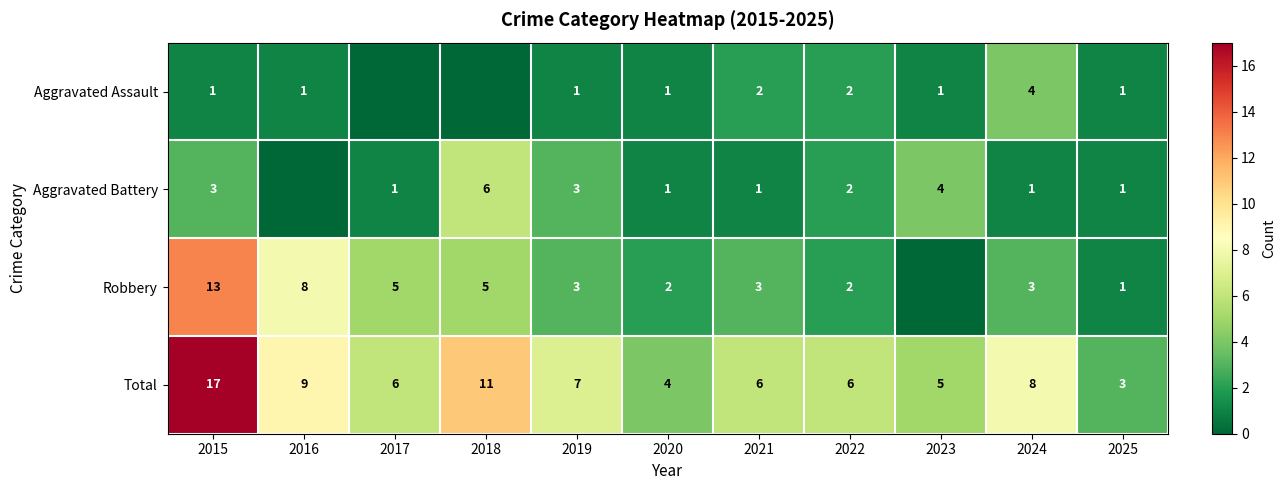

True or false: Aggravated Assault has a value of 1 at 2016.

True